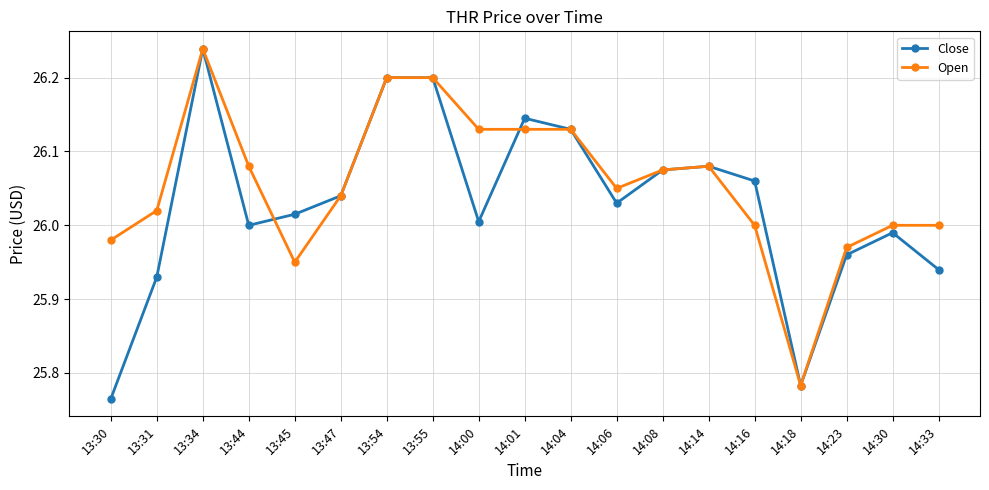

The value of Open at 14:30 is 26.0. True or false?

True